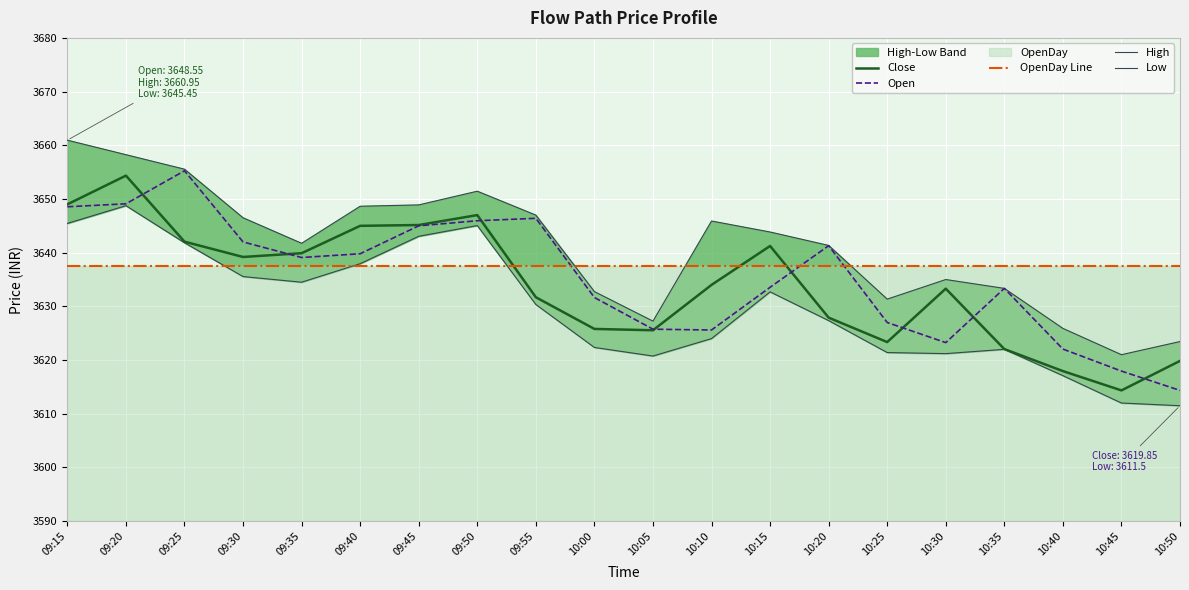

What is the label of the 11th point from the right?

10:00